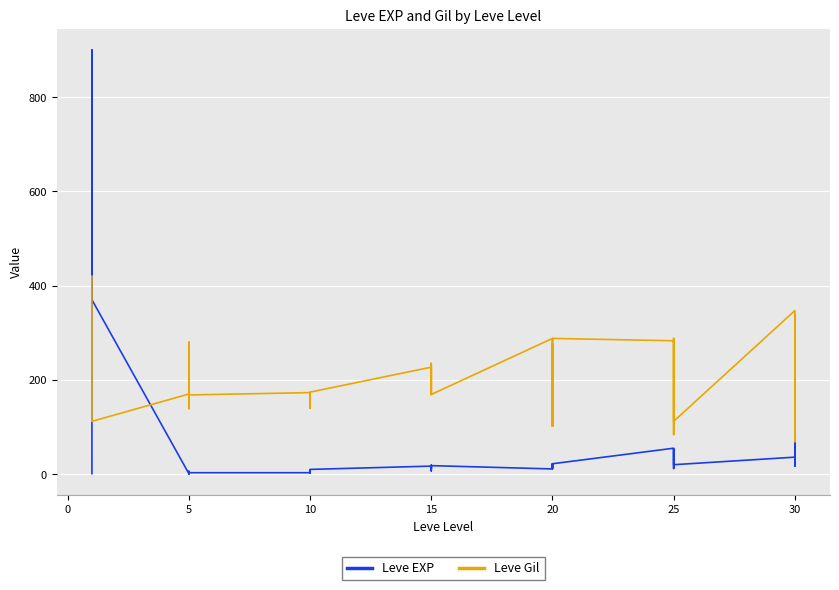

After their last crossing, which series has the higher values: Leve Gil or Leve EXP?

Leve Gil